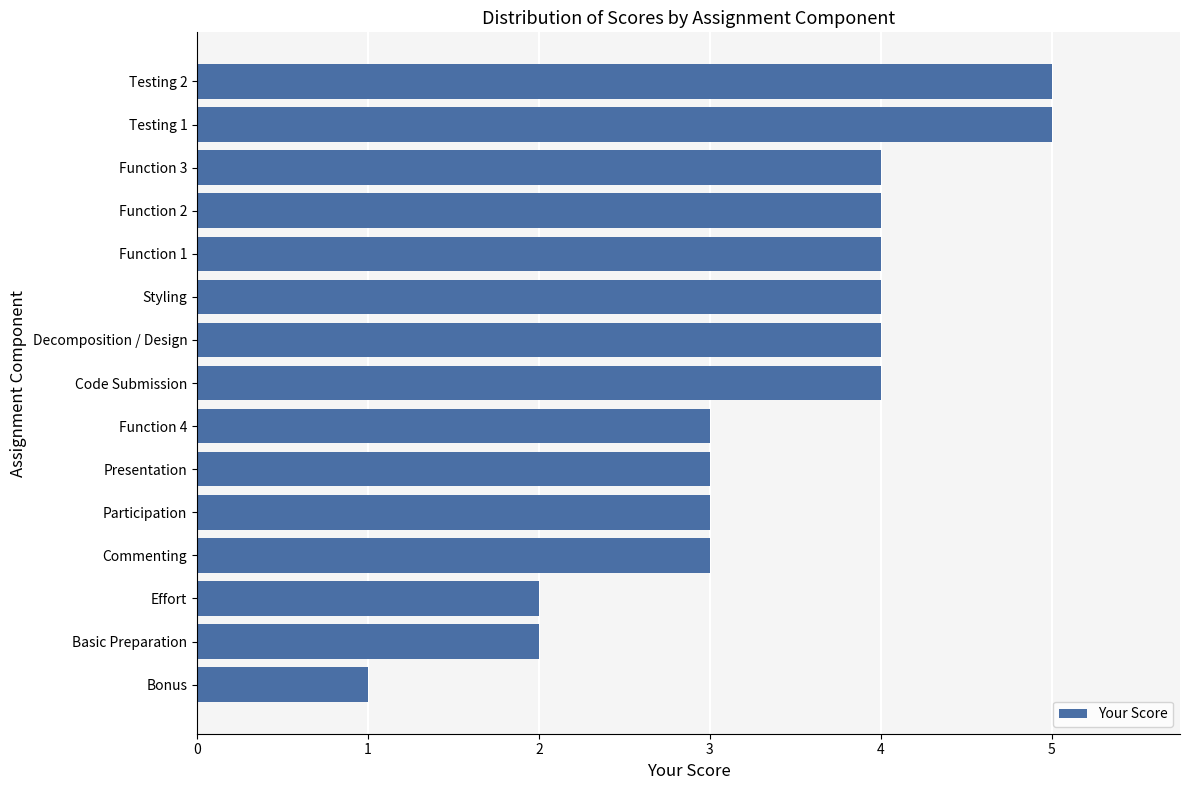

Reading bottom to top, transcribe all the data shown in this chart.

1	2	2	3	3	3	3	4	4	4	4	4	4	5	5